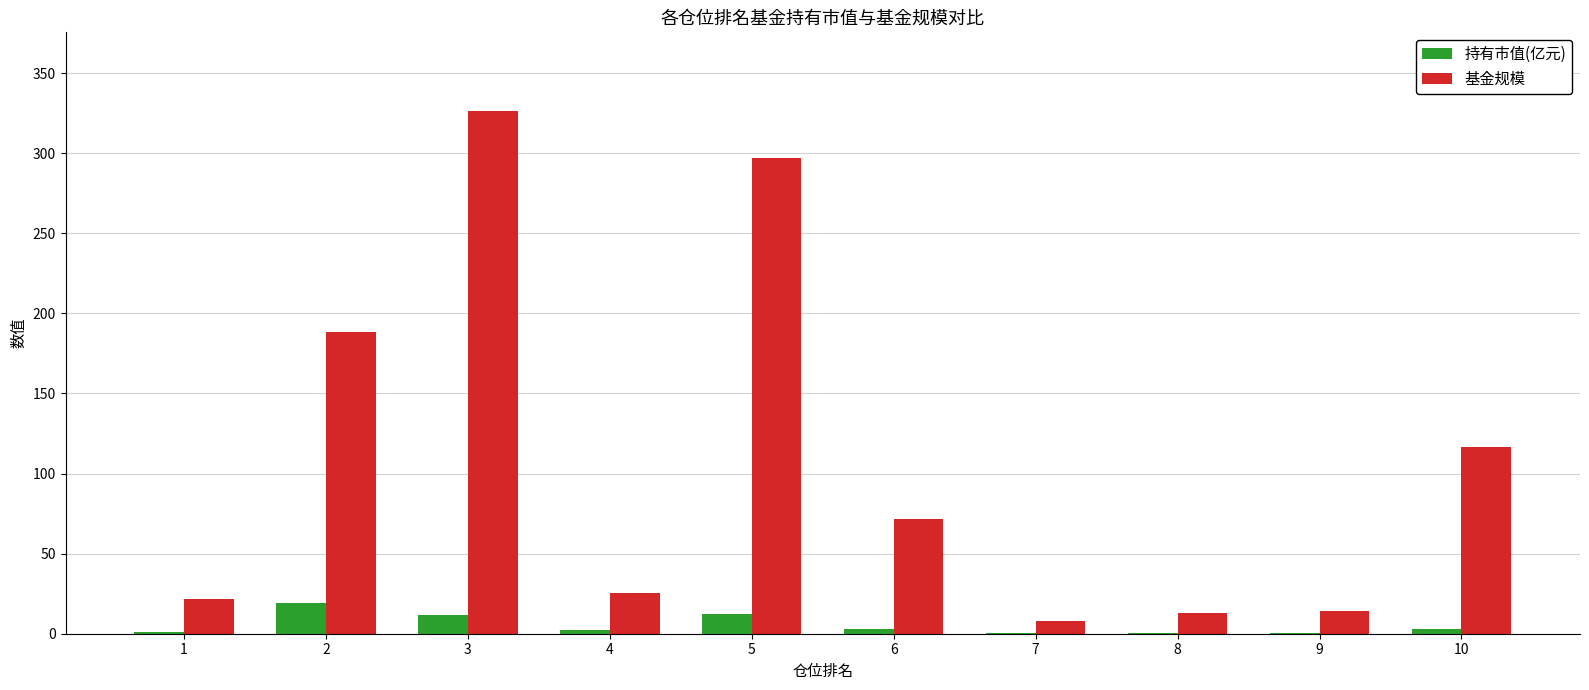

Which series has the largest total across all categories?

基金规模